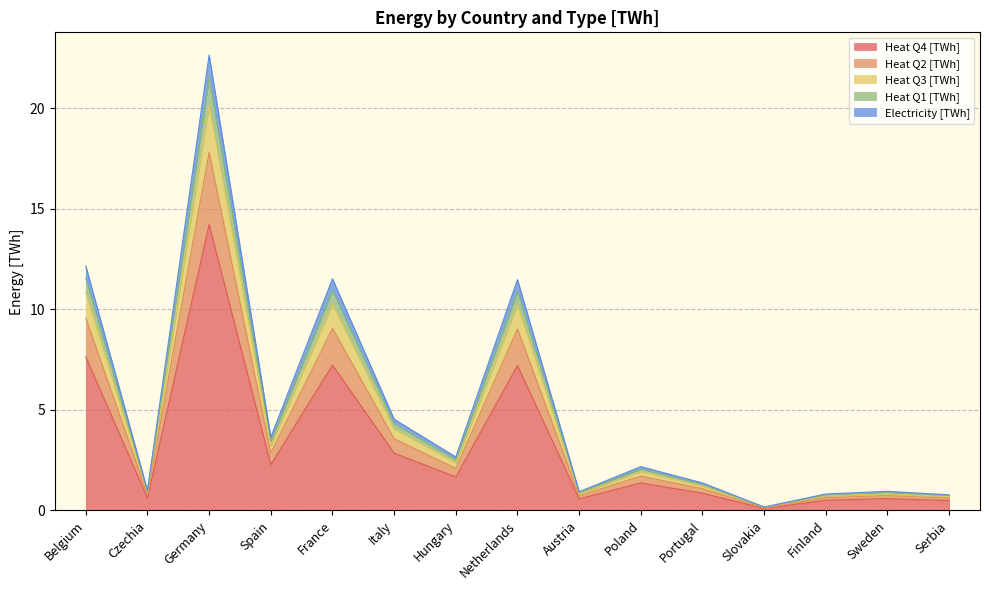

What is the minimum value shown in the chart?

0.1